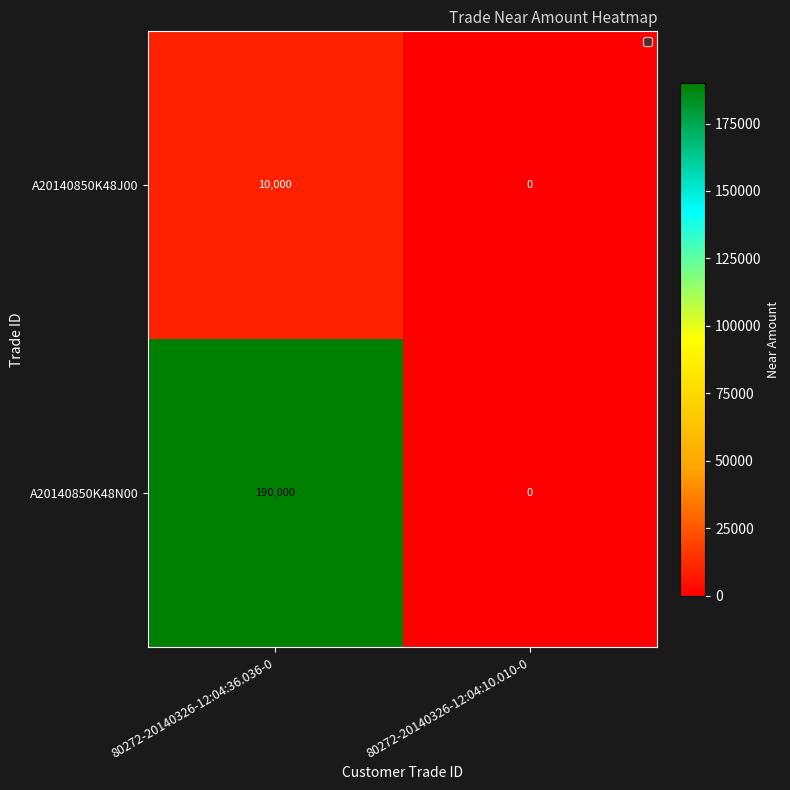

Rank the series by their average value, from highest to lowest.

A20140850K48N00, A20140850K48J00